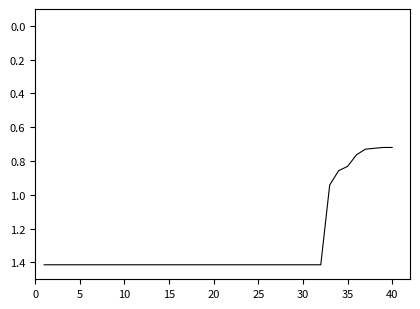

What is the maximum value shown in the chart?

1.4